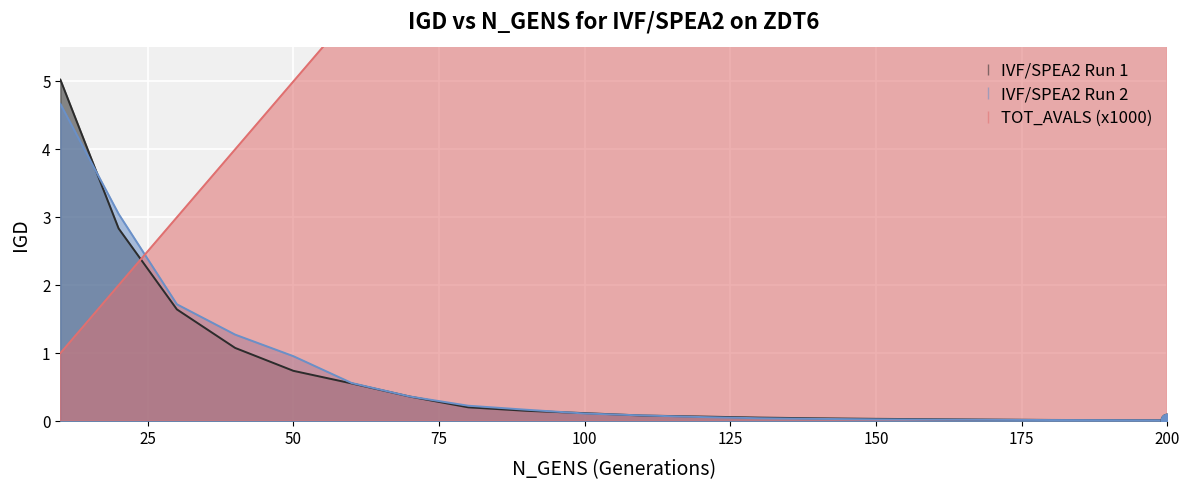

Is the value of IVF/SPEA2 Run 2 at 160 greater than the value of TOT_AVALS (x1000) at 130?

No